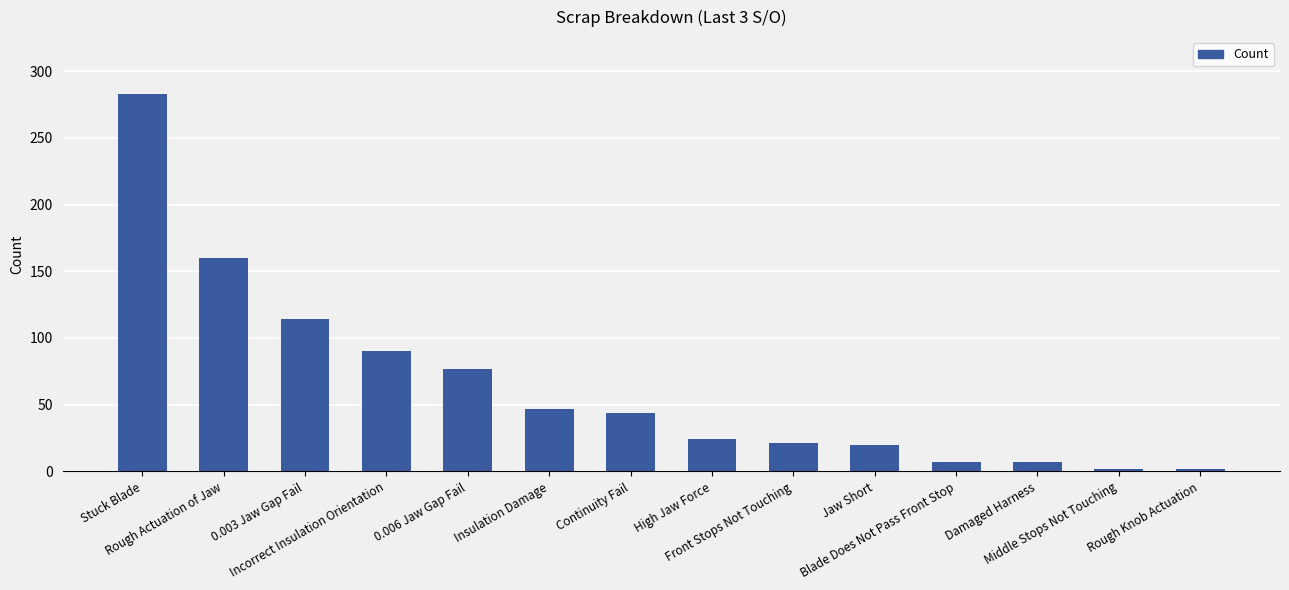

What is the difference between the maximum and minimum values?

281